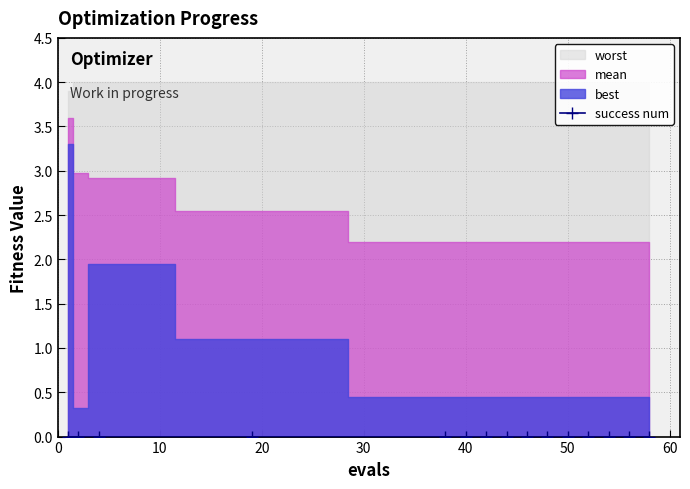

At which label does mean reach its peak?

1